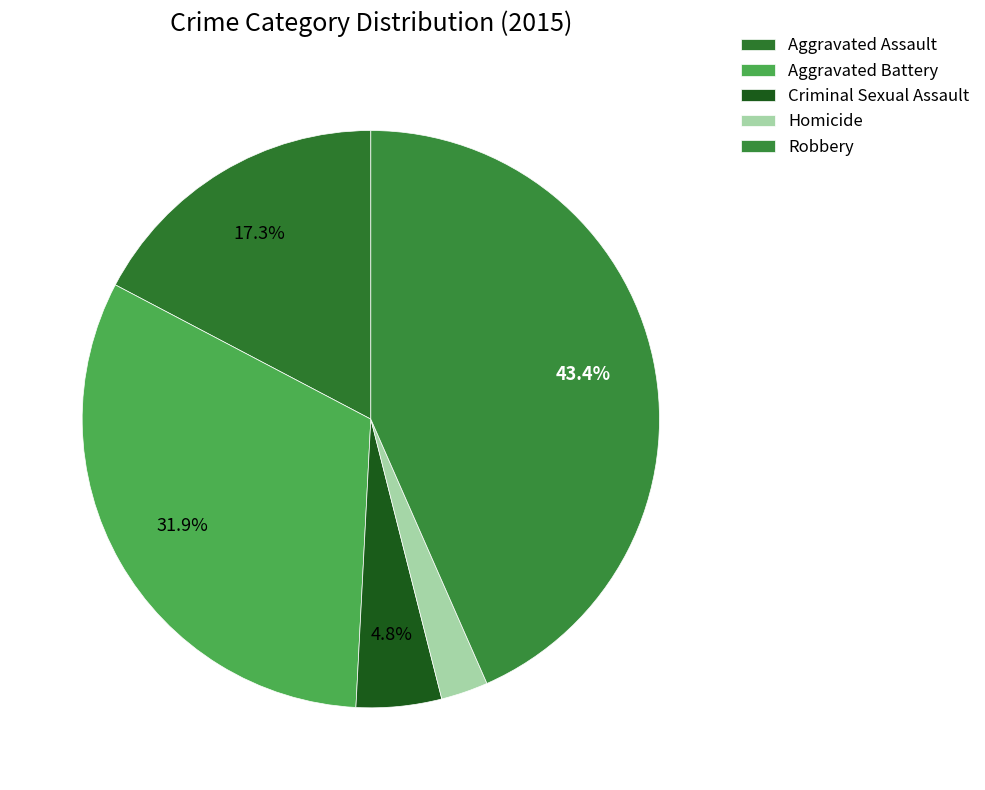

Do Homicide and Criminal Sexual Assault together represent more than half of the pie?

No